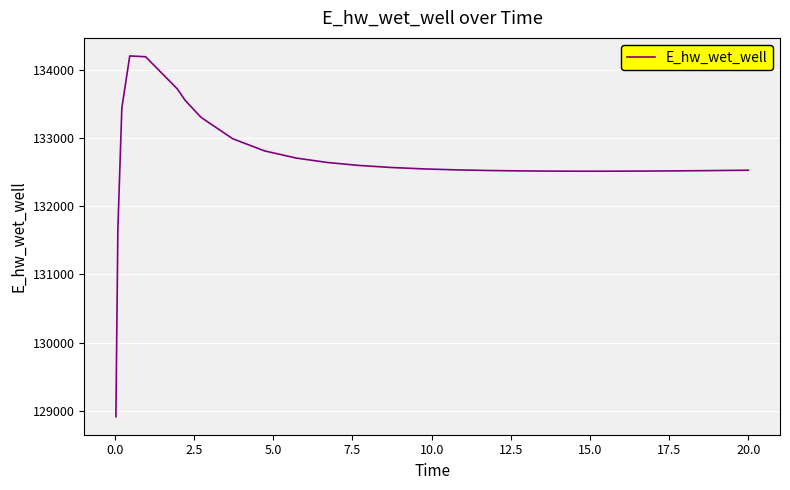

What is the smallest value displayed?

128913.0